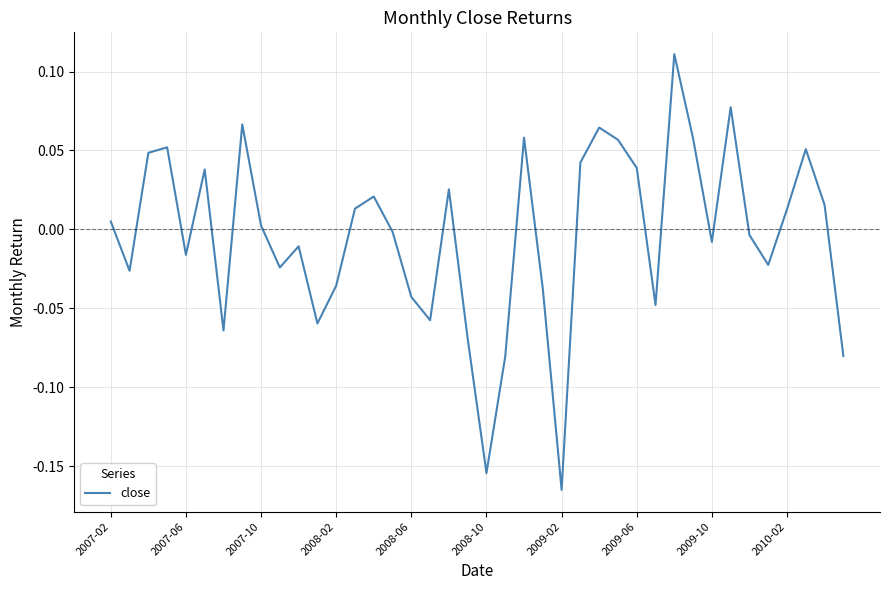

Count the number of categories in the chart.

40